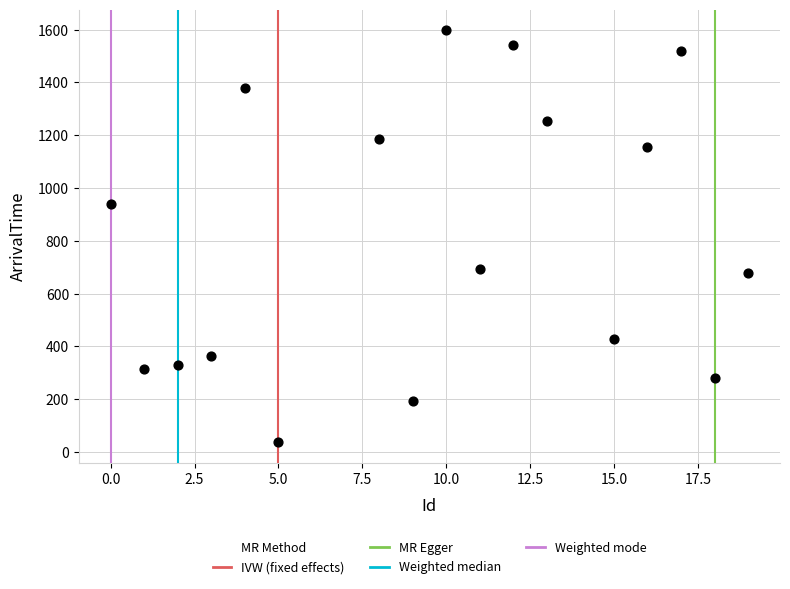

What is the range of X values (max minus min)?

19